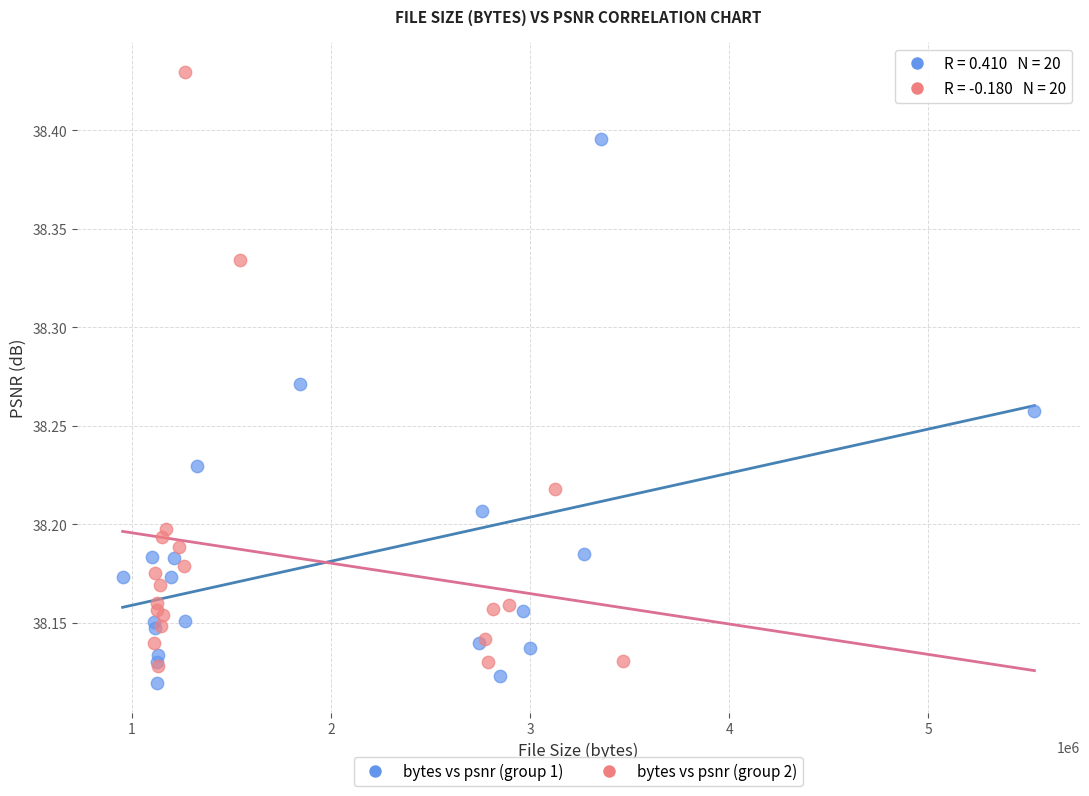

Which series contains the highest Y value?

bytes vs psnr (group 2)